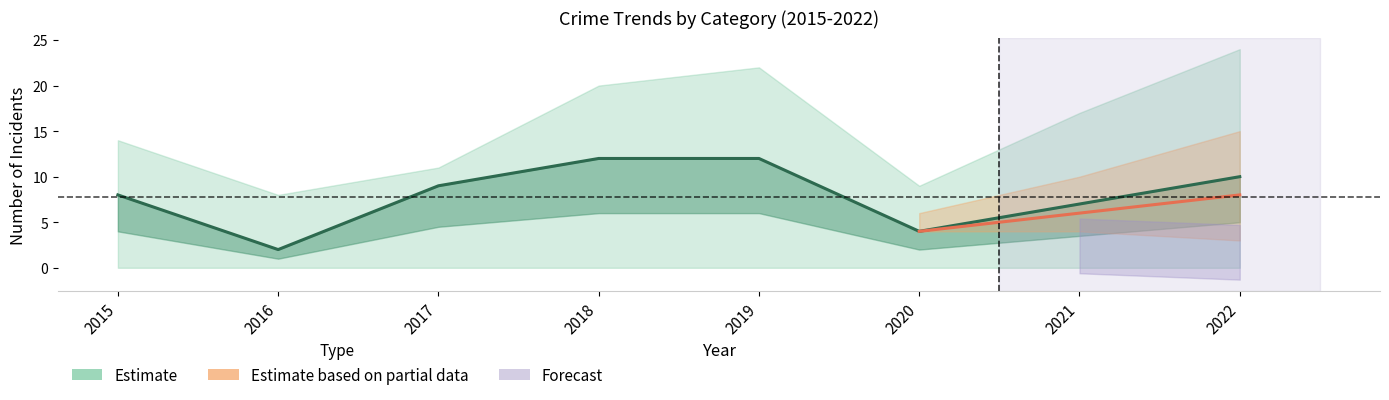

At how many categories does at least one series exceed 6?

8